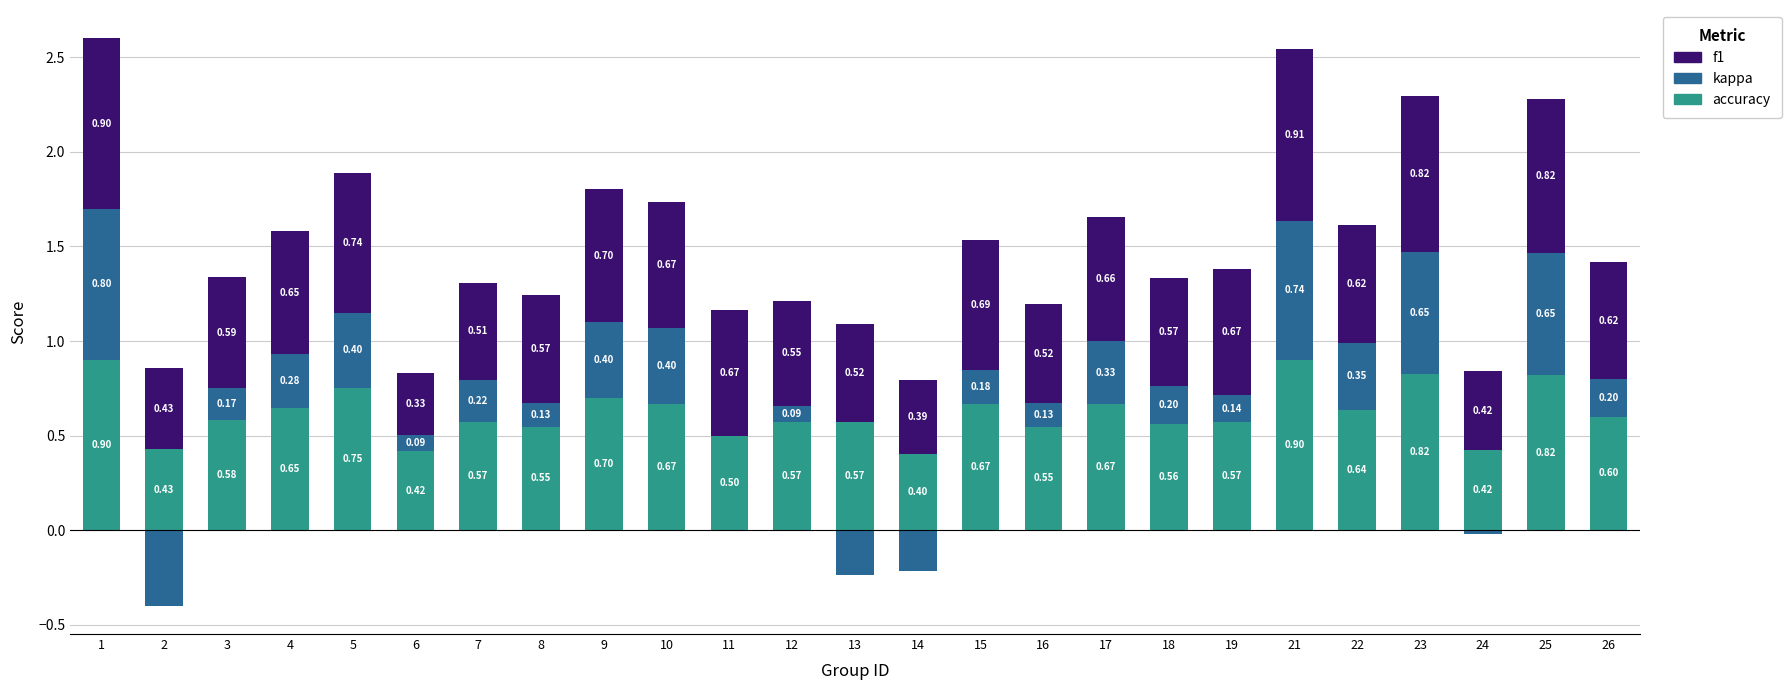

How many bars are there in each group?

3